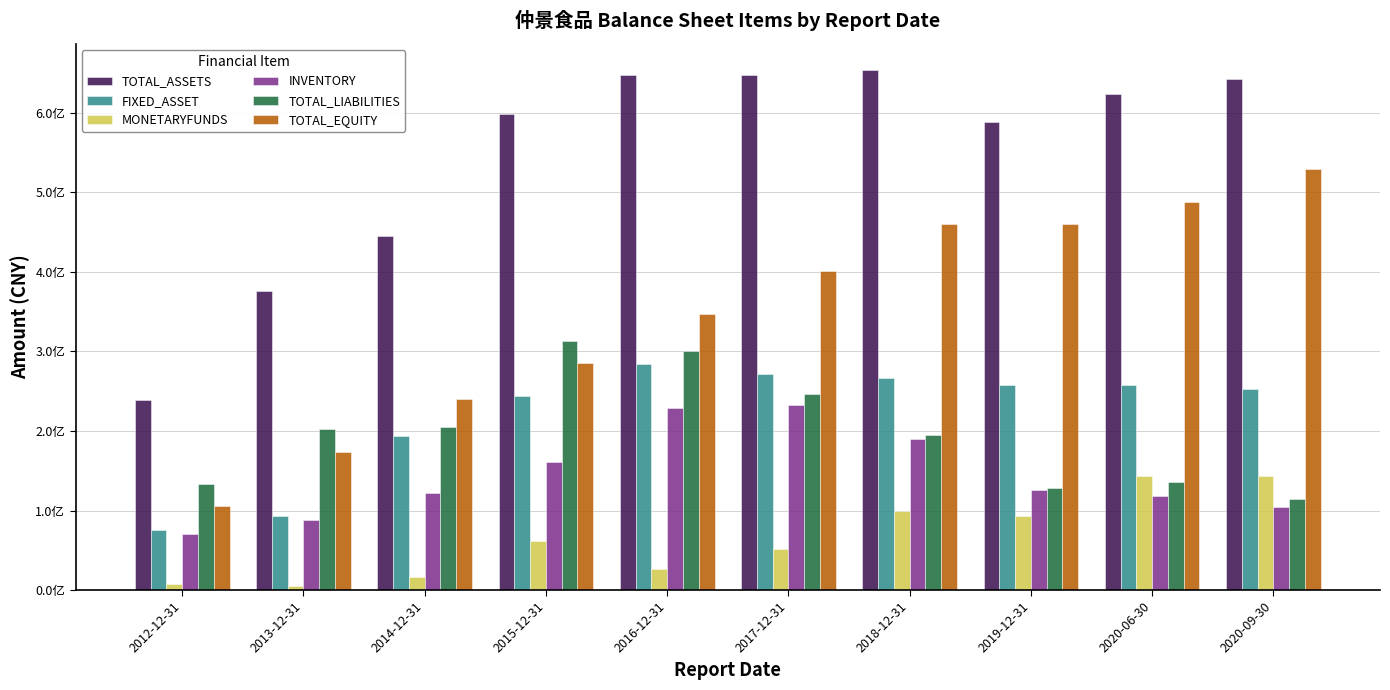

What is the sum of all MONETARYFUNDS values?

647608663.6